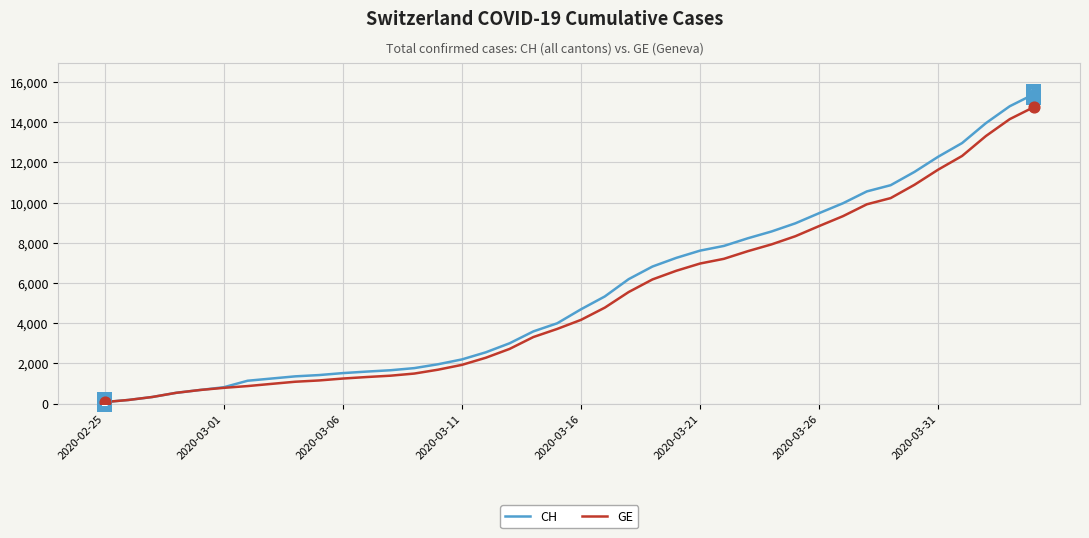

Which series has the largest range (max minus min)?

CH